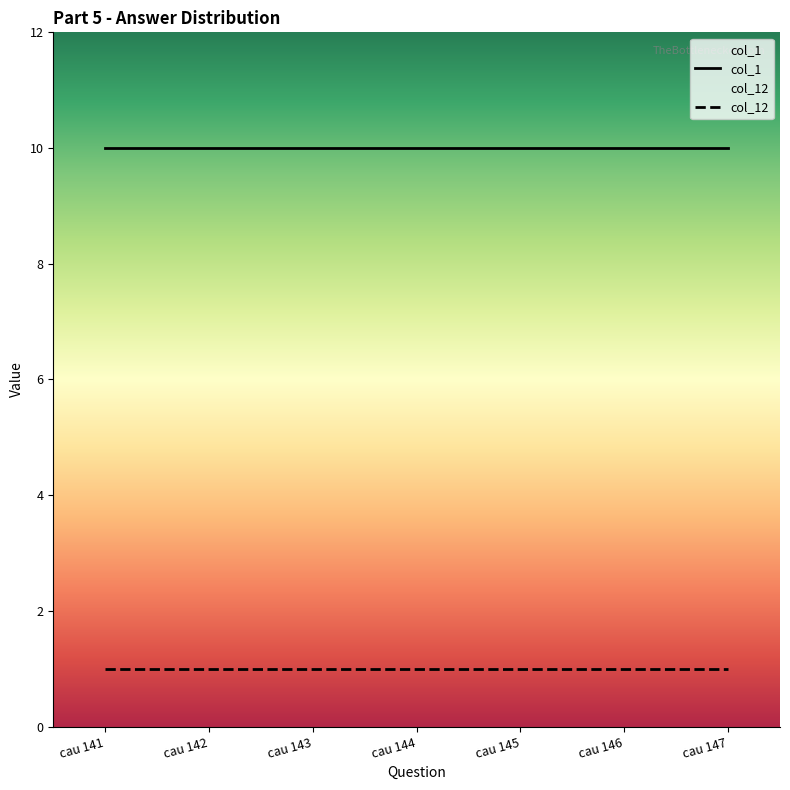

How many lines are shown in the chart?

2